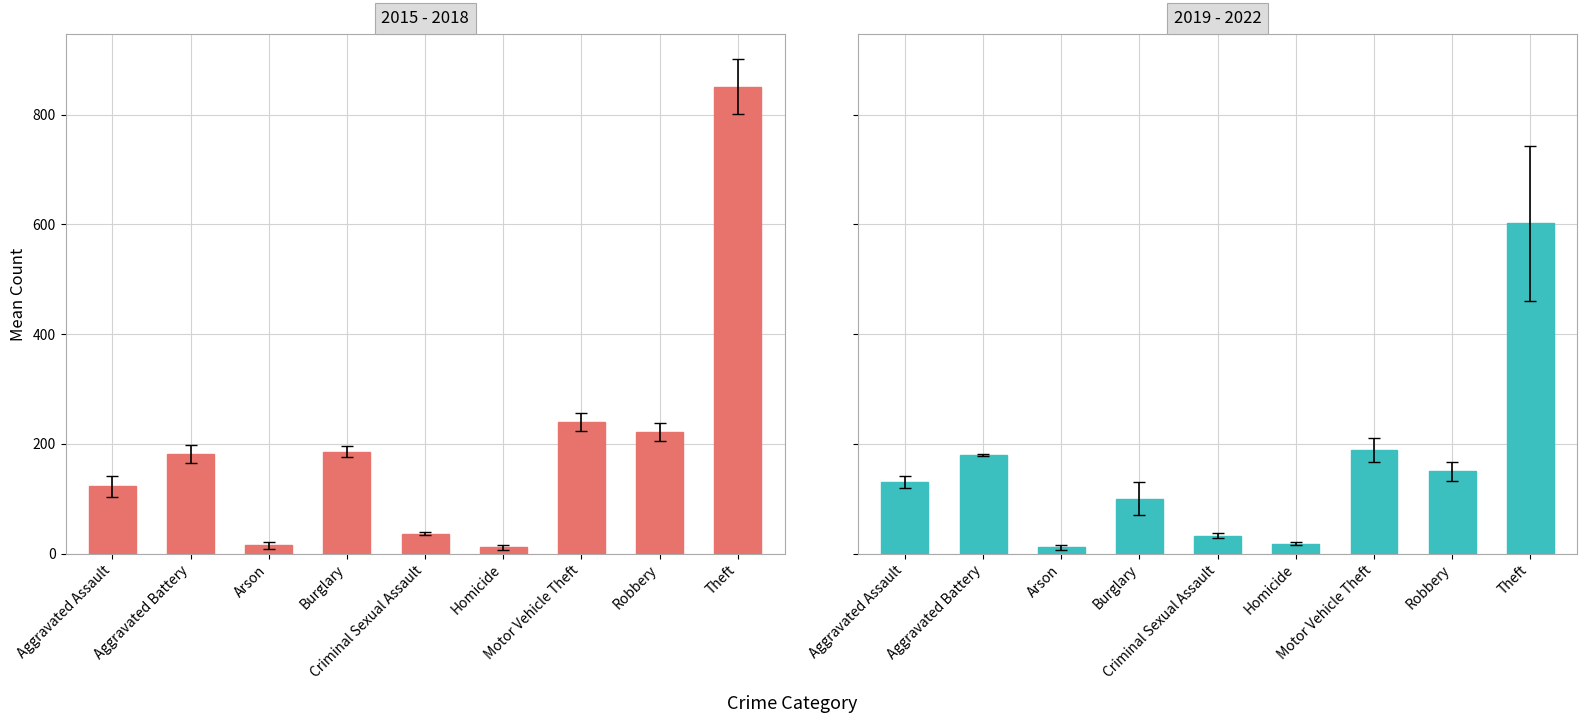

At which label does 2015 first exceed 164?

Aggravated Battery